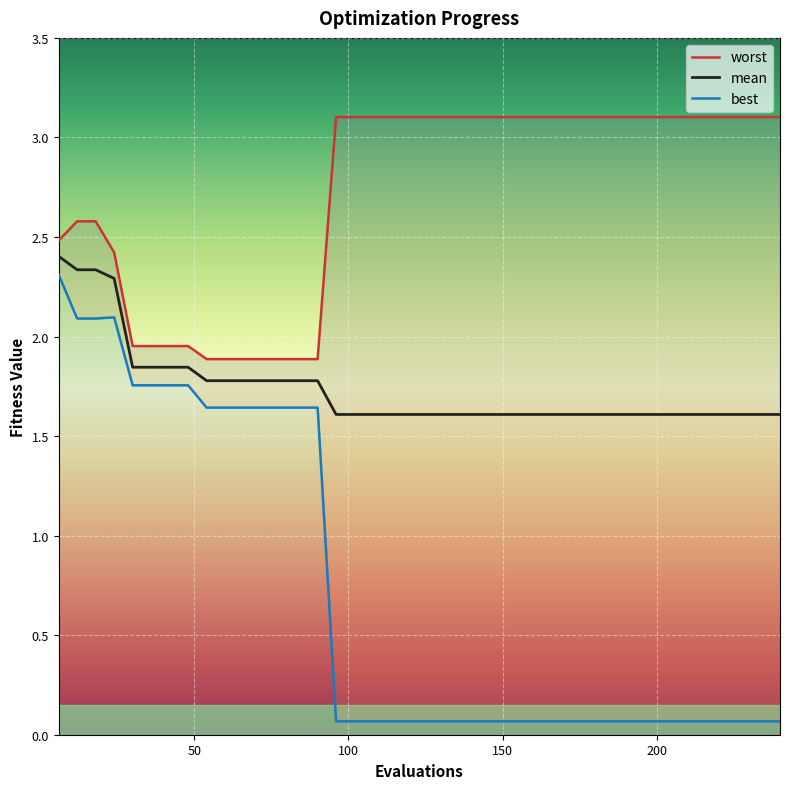

How many categories are shown in the chart?

40